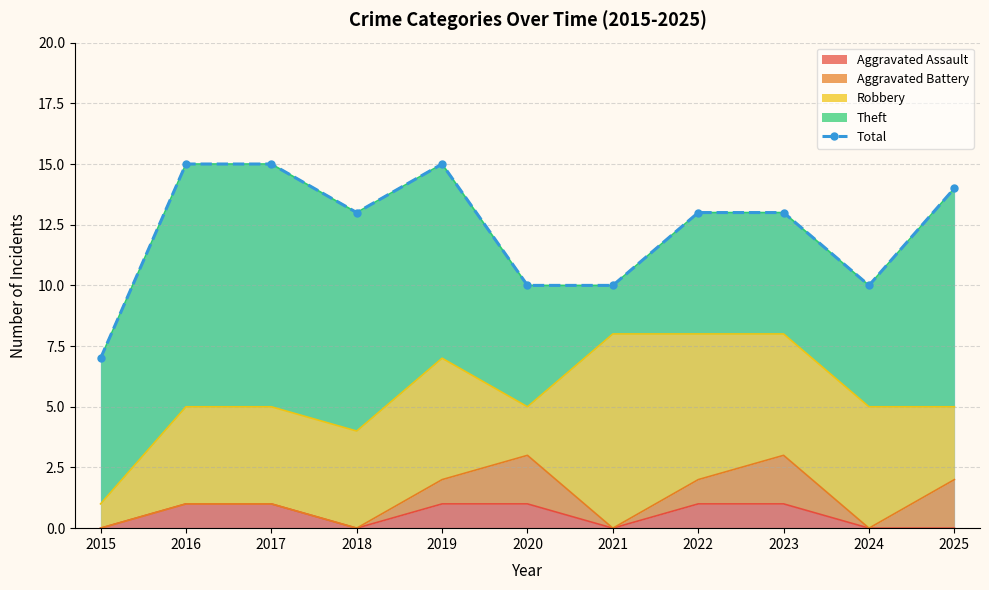

Approximately how many times larger is the value at 2016 compared to 2020?

1.5